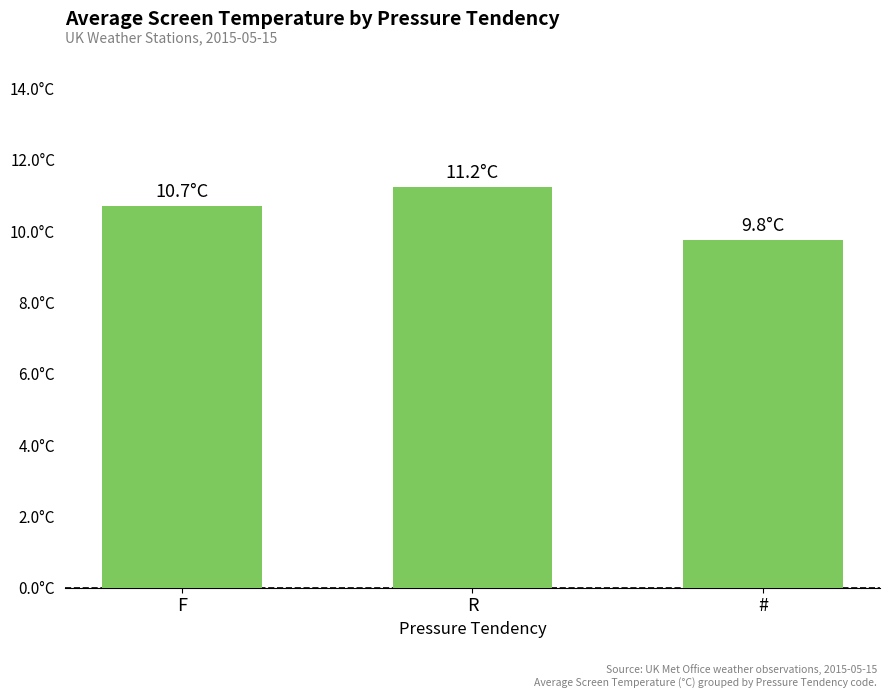

What is the label of the 1st bar from the left?

F